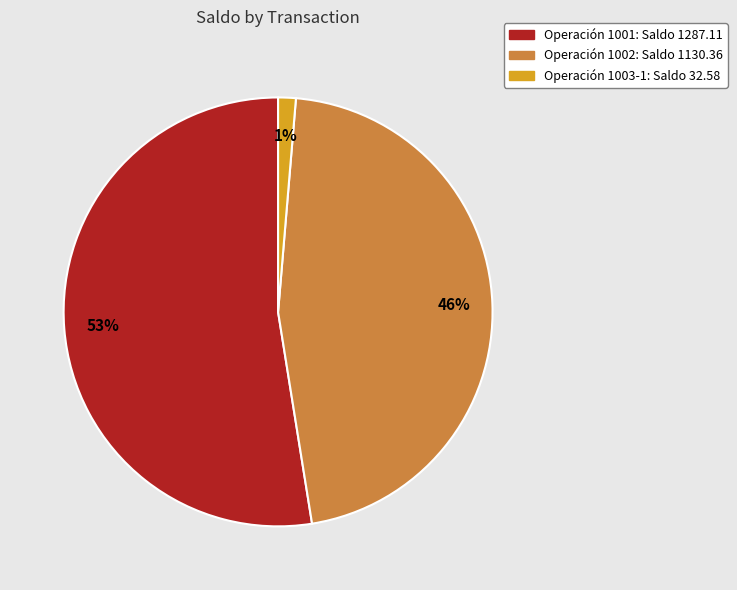

To the nearest percent, what is the average slice percentage?

33%